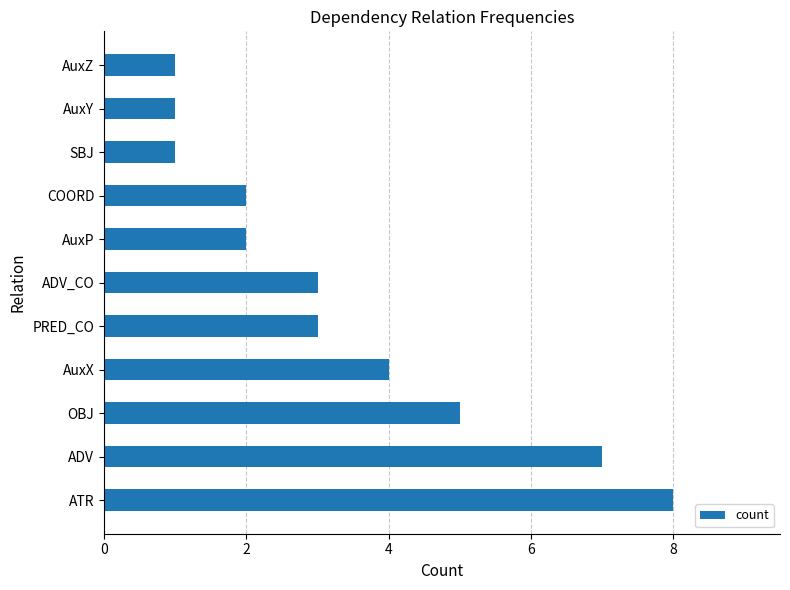

Approximately how many times larger is the value at ATR compared to AuxY?

8.0